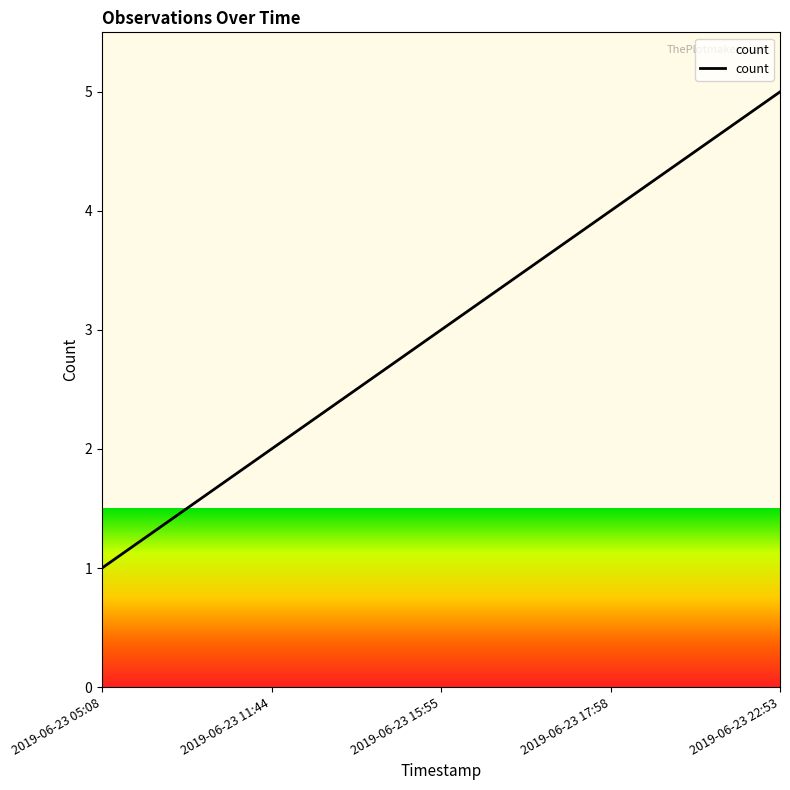

Which label corresponds to the smallest value in the chart?

2019-06-23 05:08